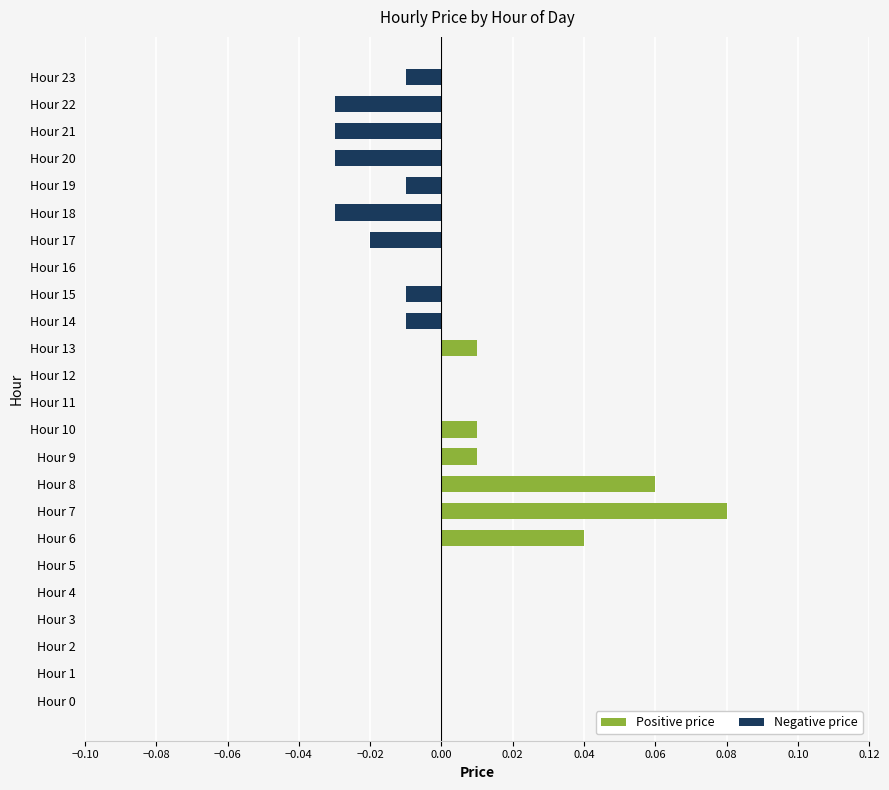

At which category does the chart reach its peak across all series?

Hour 7